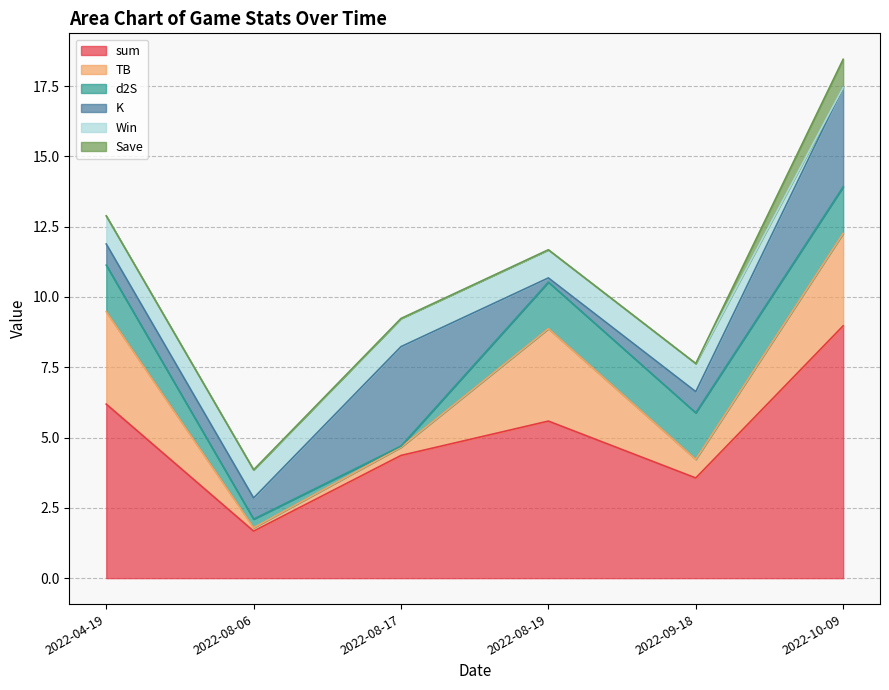

What are all the series names shown in the legend?

sum, TB, d2S, K, Win, Save